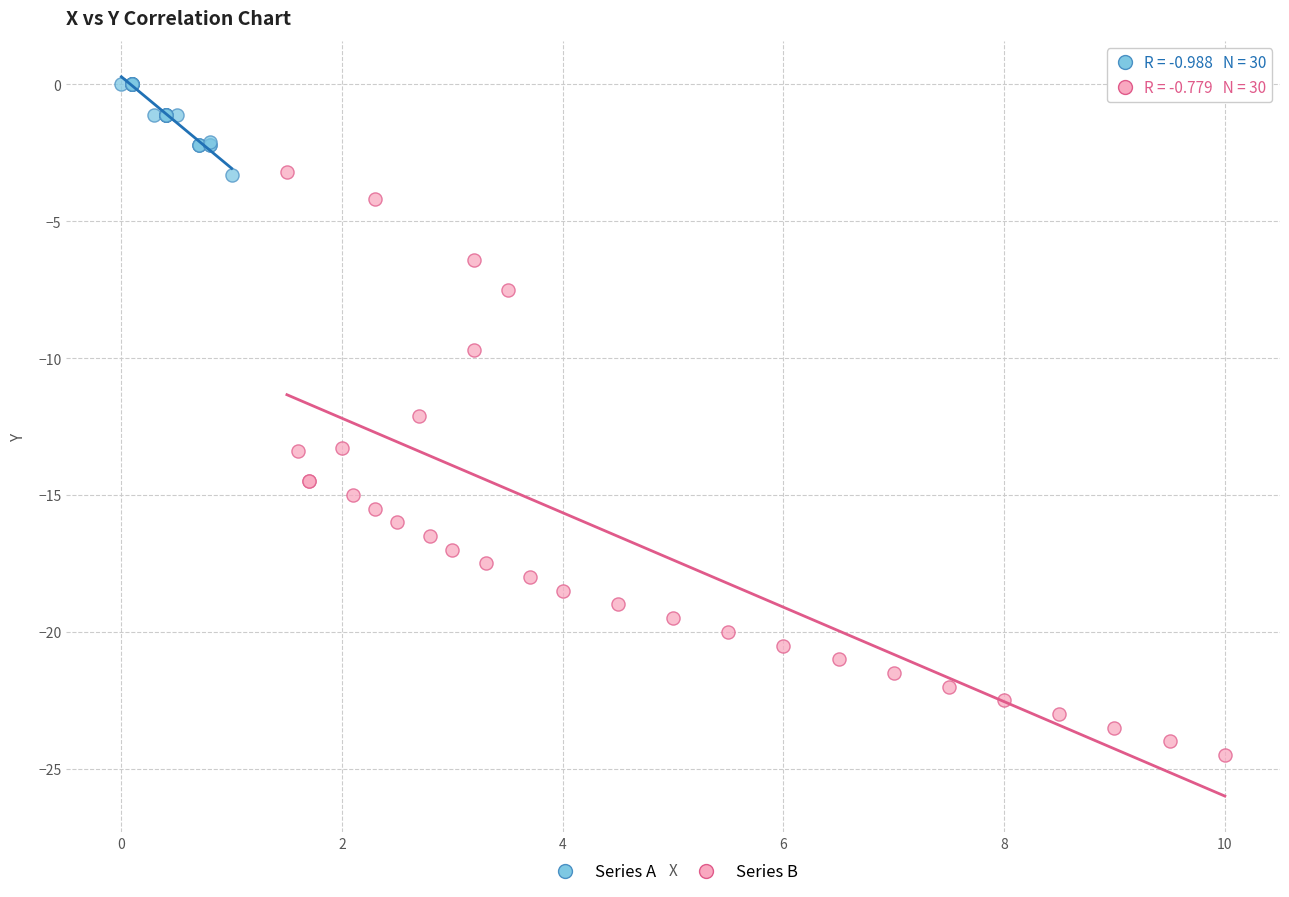

Which series reaches the minimum Y coordinate?

Series B